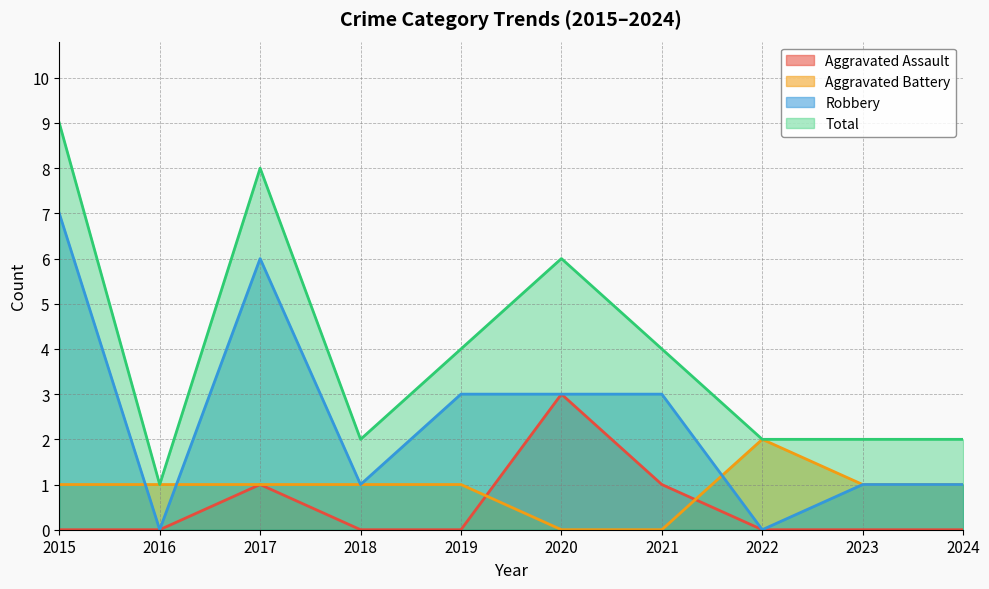

Reading right to left, transcribe all the data shown in this chart.

Aggravated Assault: 0	0	0	1	3	0	0	1	0	0
Aggravated Battery: 1	1	2	0	0	1	1	1	1	1
Robbery: 1	1	0	3	3	3	1	6	0	7
Total: 2	2	2	4	6	4	2	8	1	9